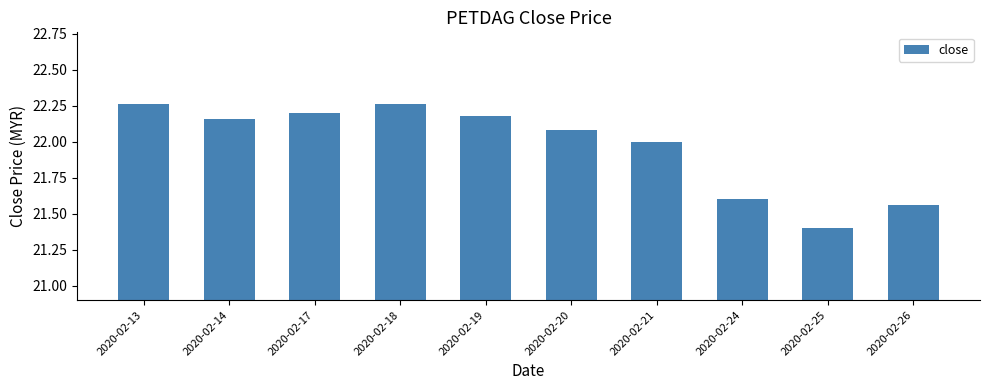

What is the difference between the maximum and minimum values?

0.9